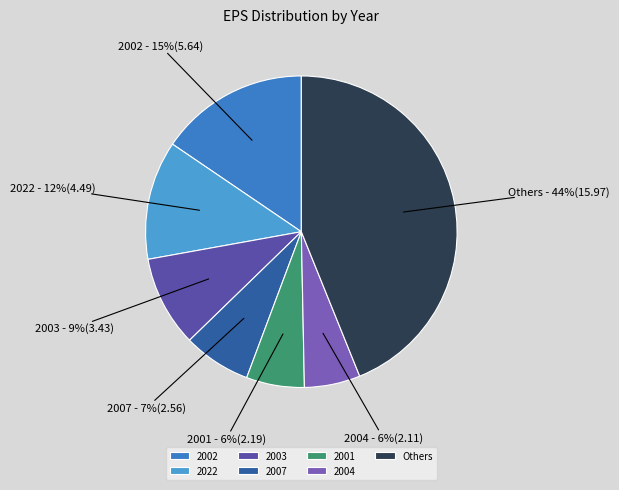

Is the sum of Others and 2022 greater than half?

Yes